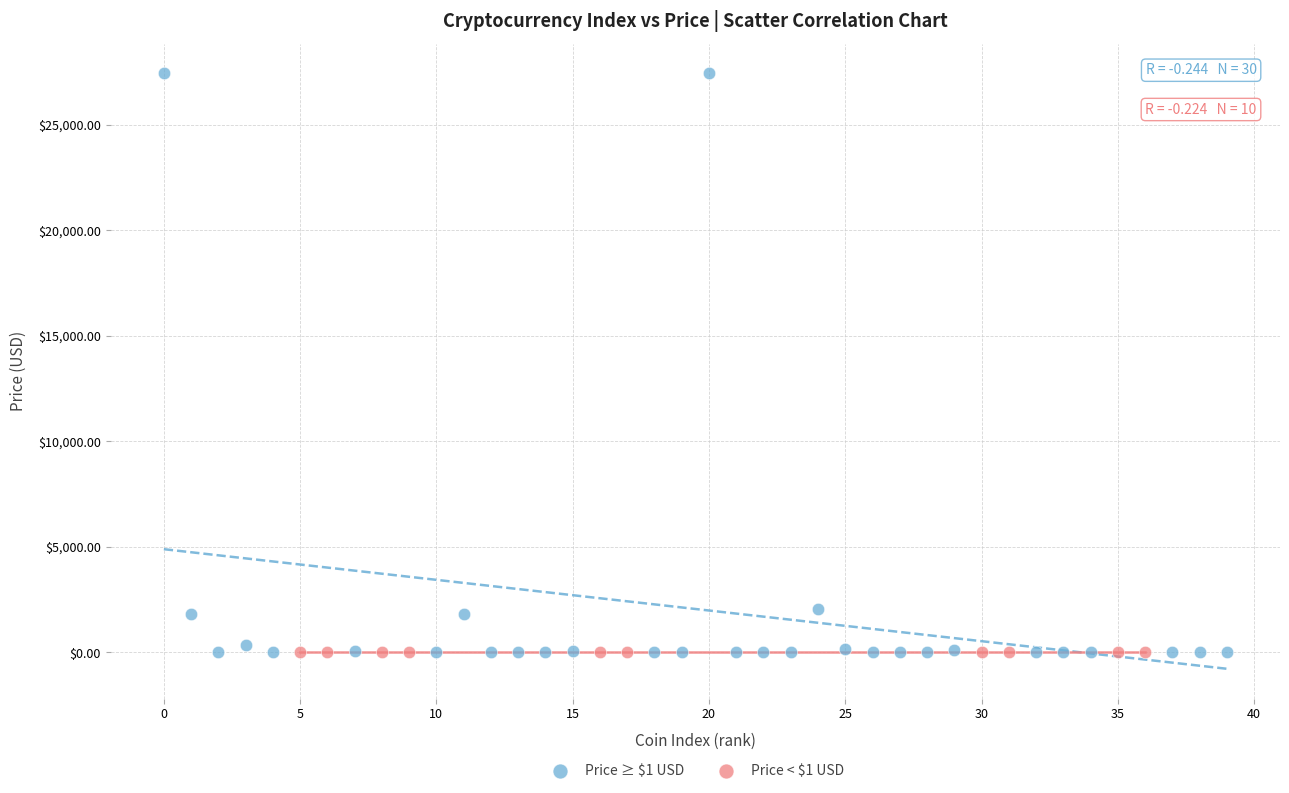

Which series has the widest spread of Y values?

Price ≥ $1 USD